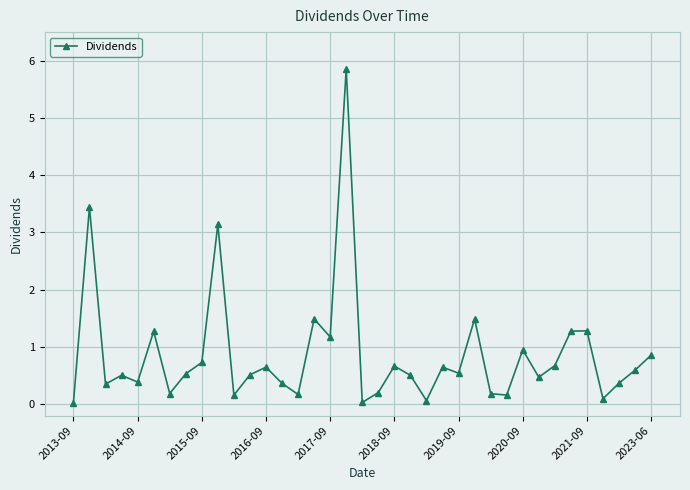

What is the maximum value shown in the chart?

5.9